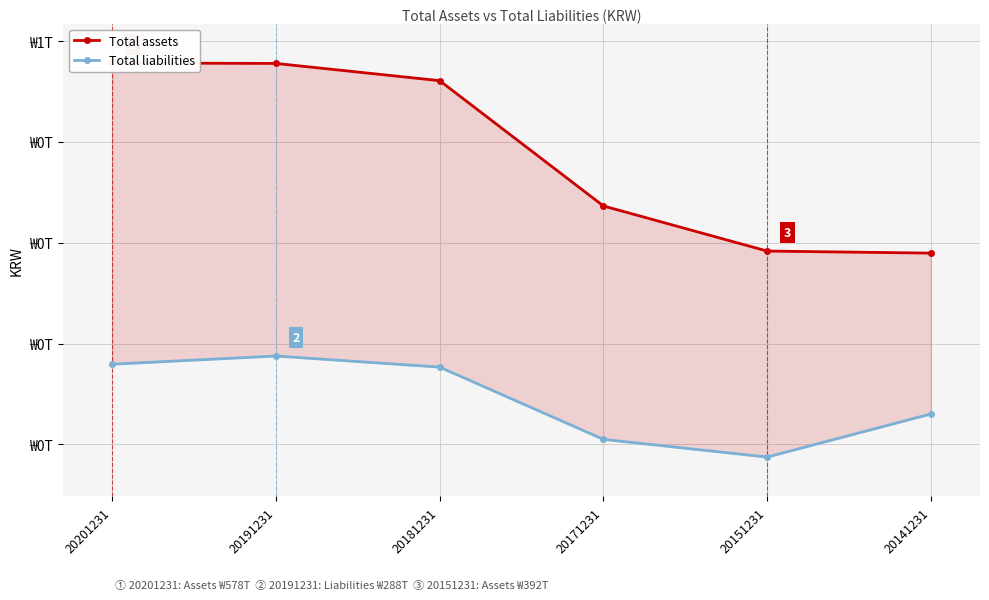

True or false: Total assets and Total liabilities cross at least once.

False